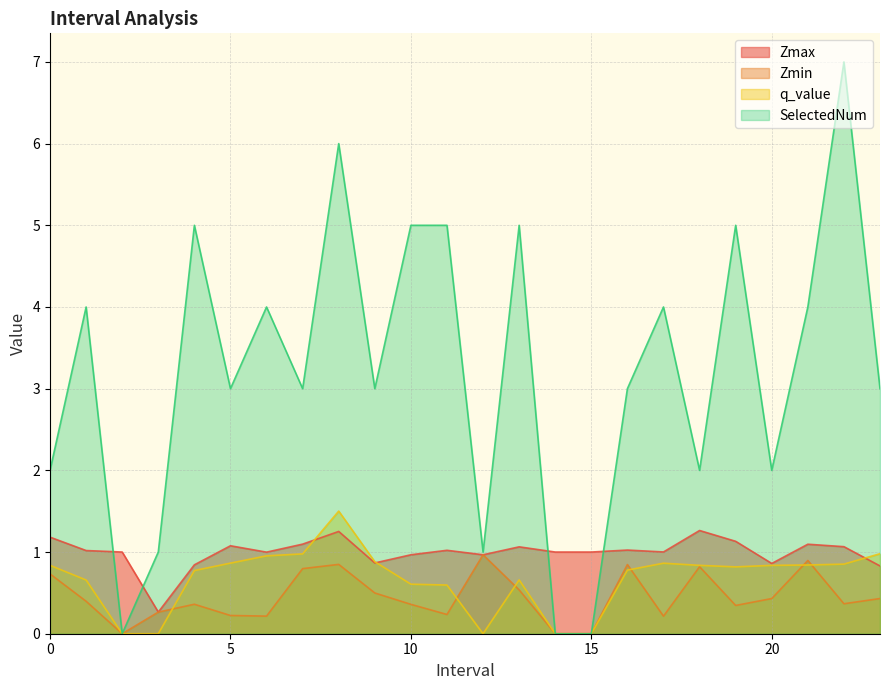

Rank the series at 18.0 from highest to lowest value.

SelectedNum, Zmax, q_value, Zmin